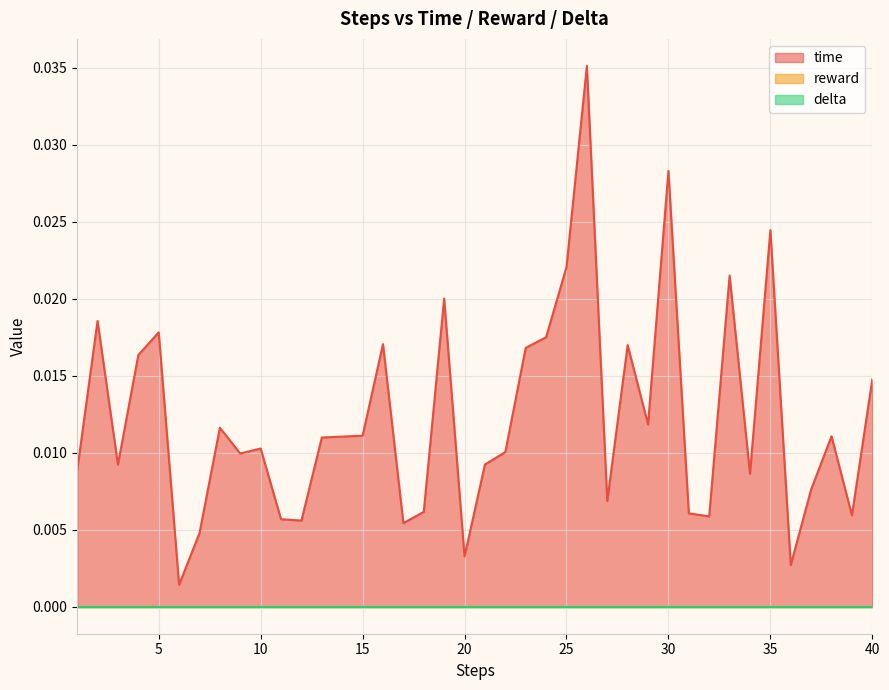

At which label is time closest to 0?

6